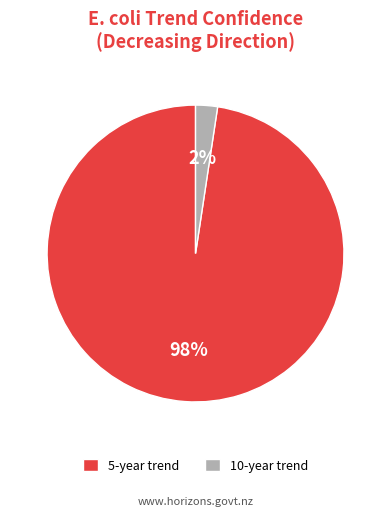

Is it true that 10-year trend is 2% of the pie?

True